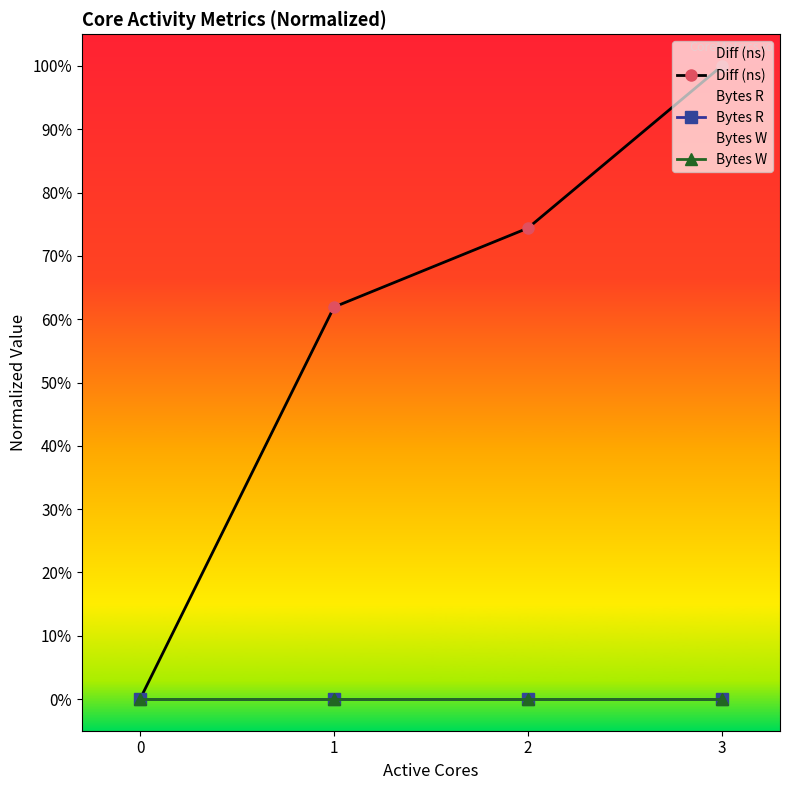

How many lines are shown in the chart?

3